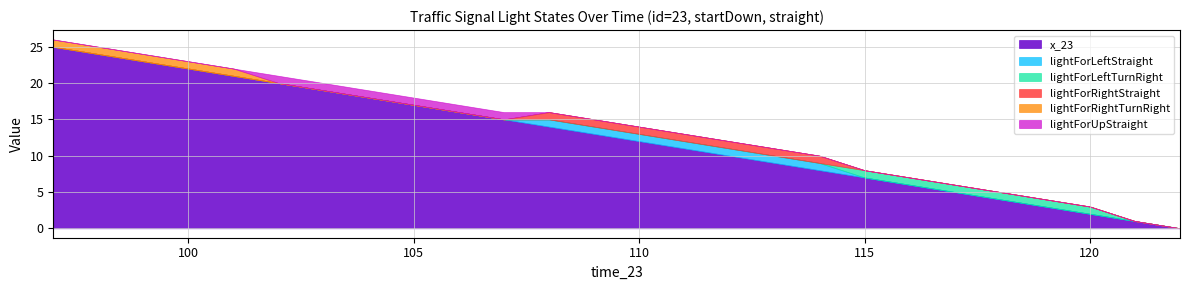

Which has a higher value, 120 or 112?

112